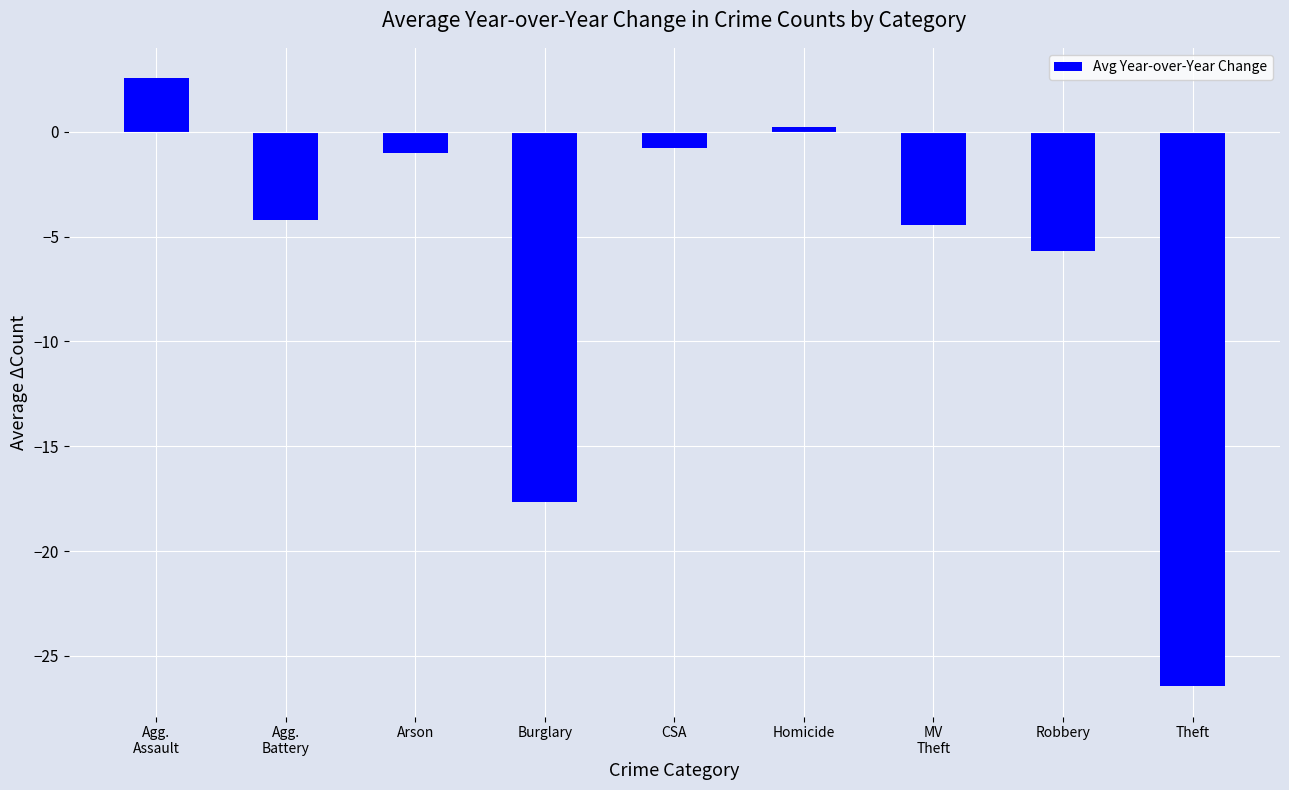

What is the approximate value at Theft?

-26.4